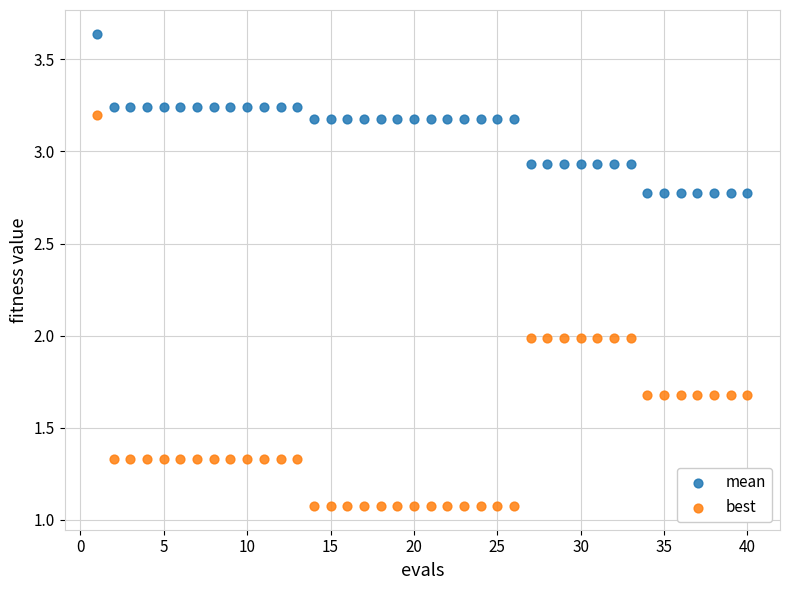

Which series contains the lowest Y value?

best